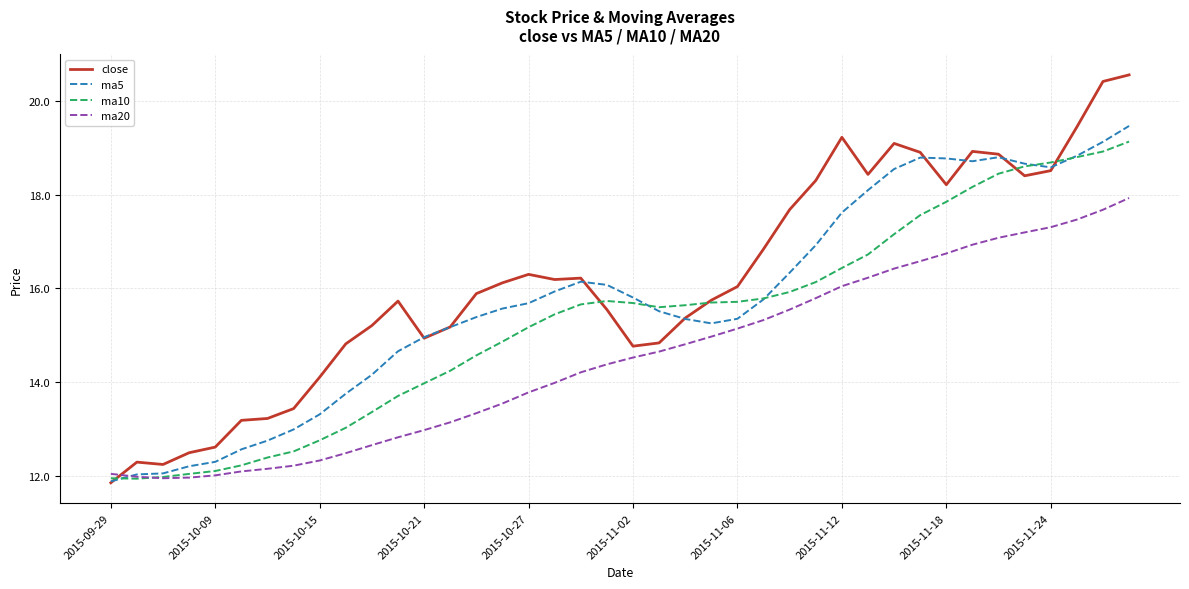

Which series has the largest range (max minus min)?

close